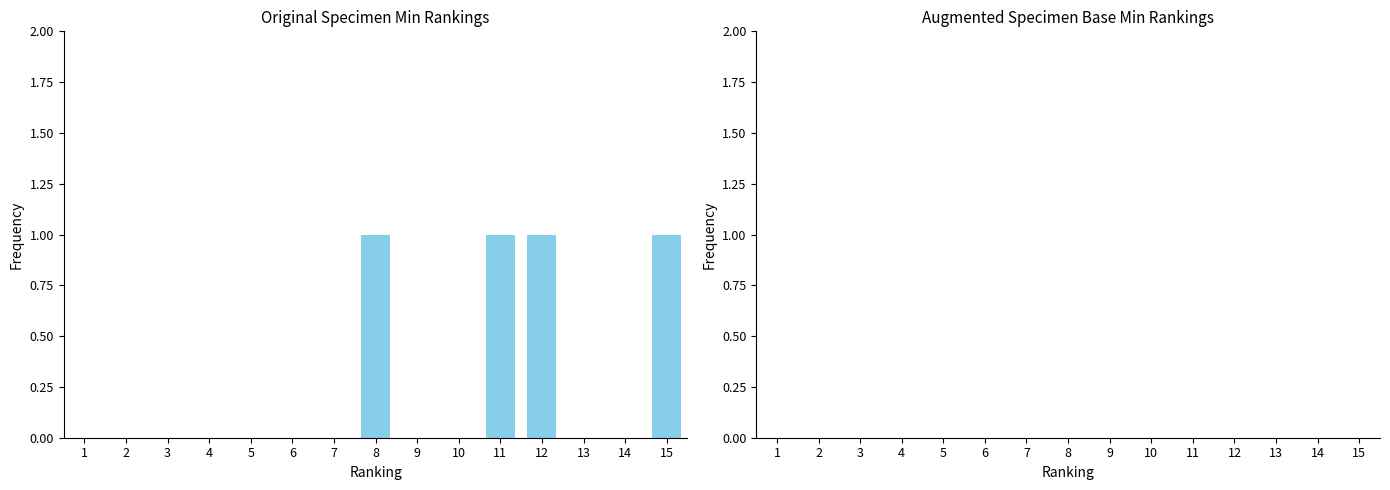

Is it true that the value at 13 is 1?

False